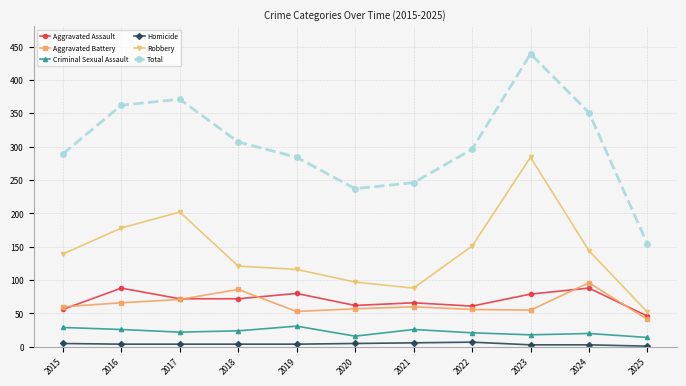

What is the spread (max minus min) of values at 2019?

280